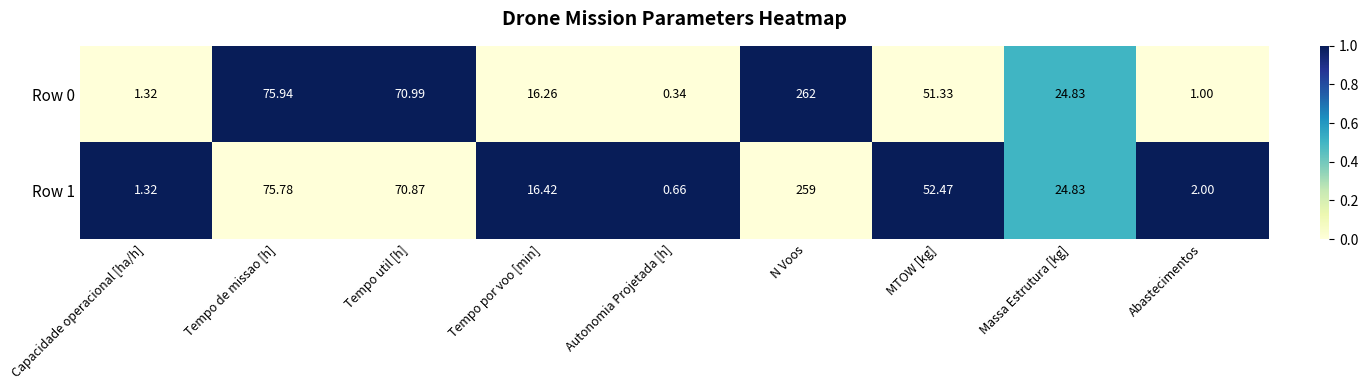

At which label is Row 0 closest to 131?

Tempo de missao [h]